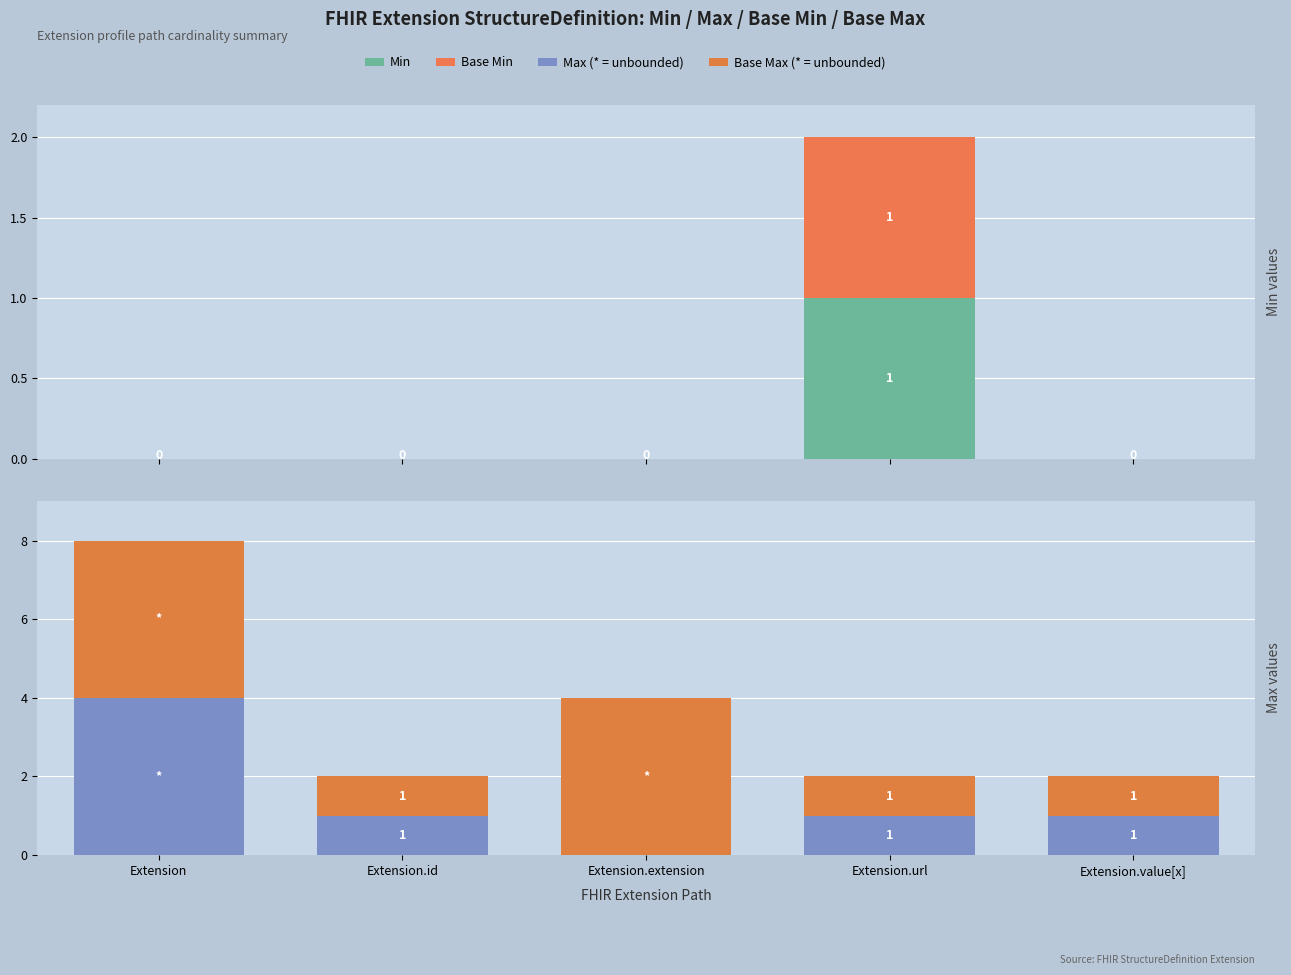

Does the chart contain stacked bars?

No